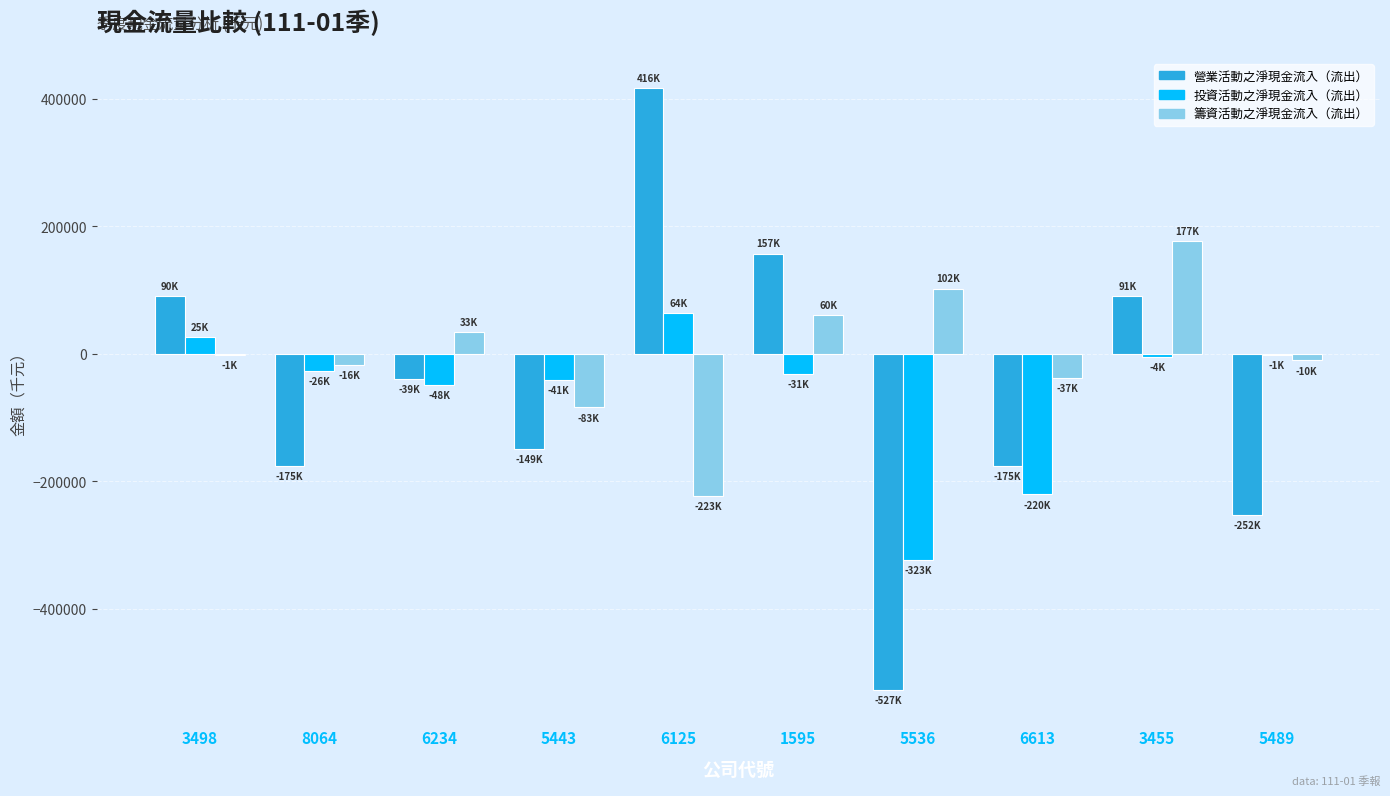

Which series changed the most between 6234 and 3455?

籌資活動之淨現金流入（流出）